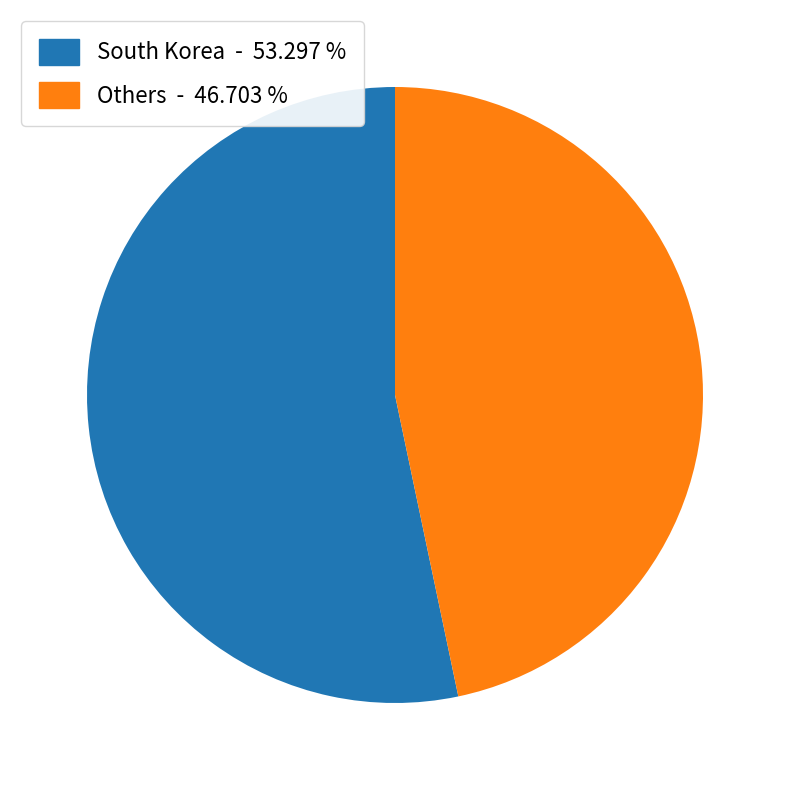

Is there any slice that represents more than half of the pie?

Yes